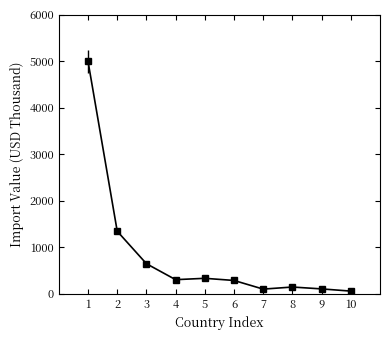

True or false: there are more than 0 points higher than both neighbors.

True